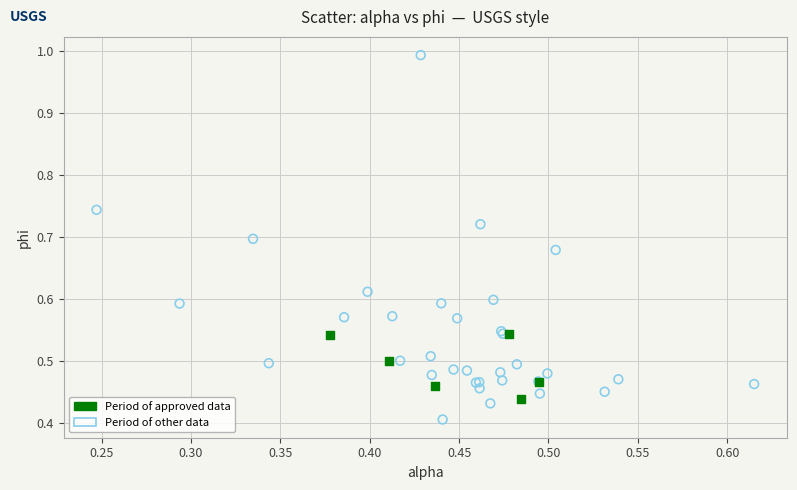

What are all the series names shown in the legend?

Period of approved data, Period of other data